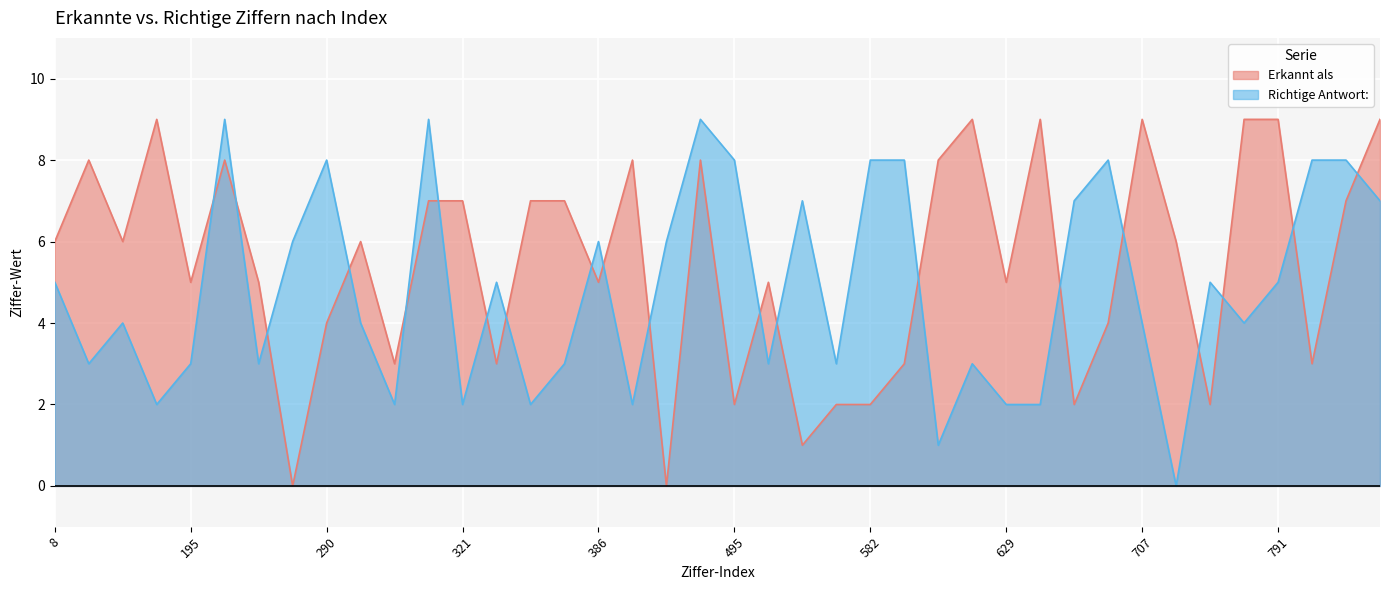

The Richtige Antwort: series shows 2 at 318. True or false?

True